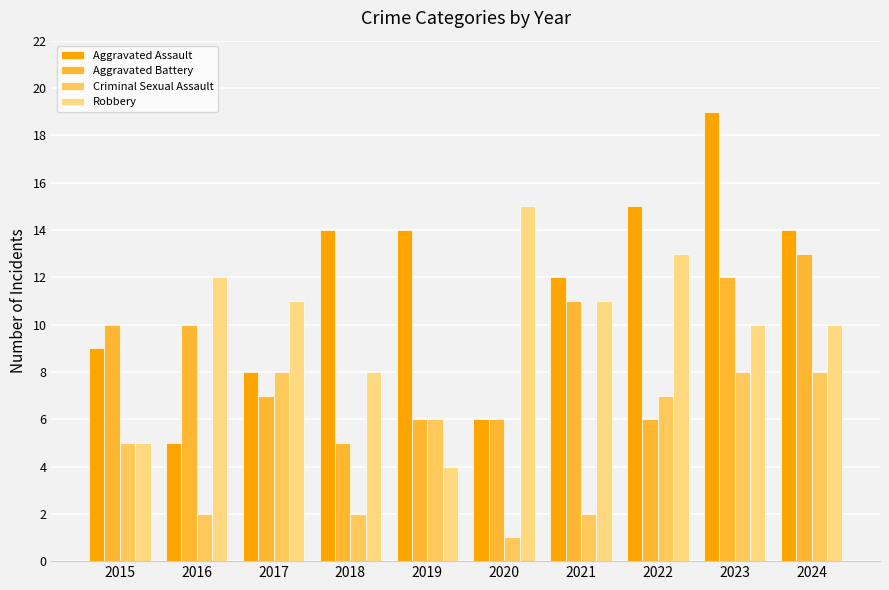

Does the chart contain stacked bars?

No